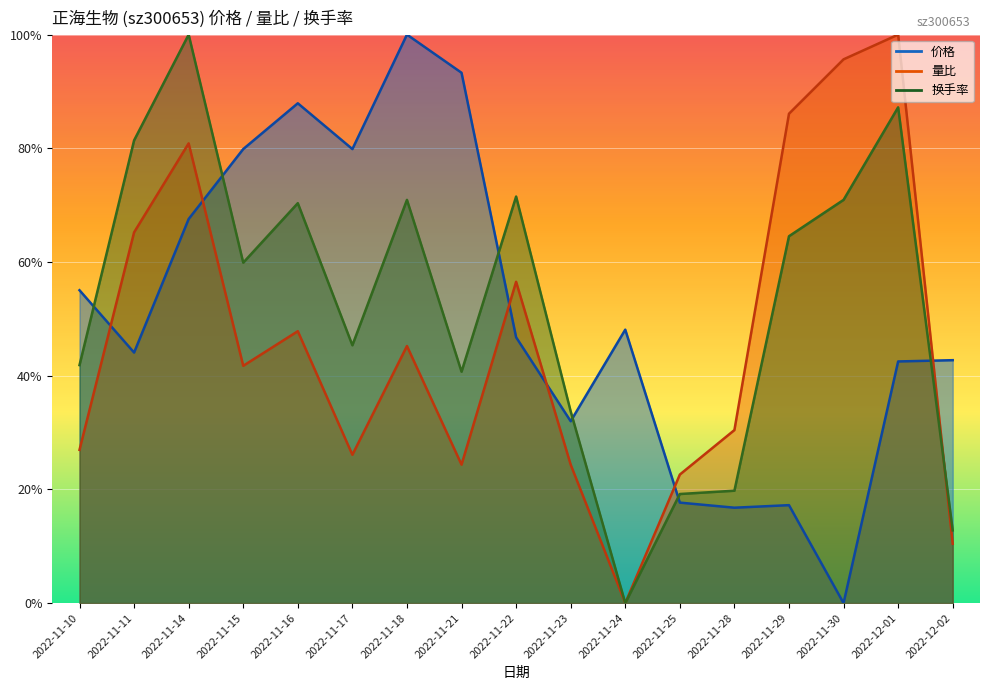

At which label is 价格 closest to 0?

2022-11-30